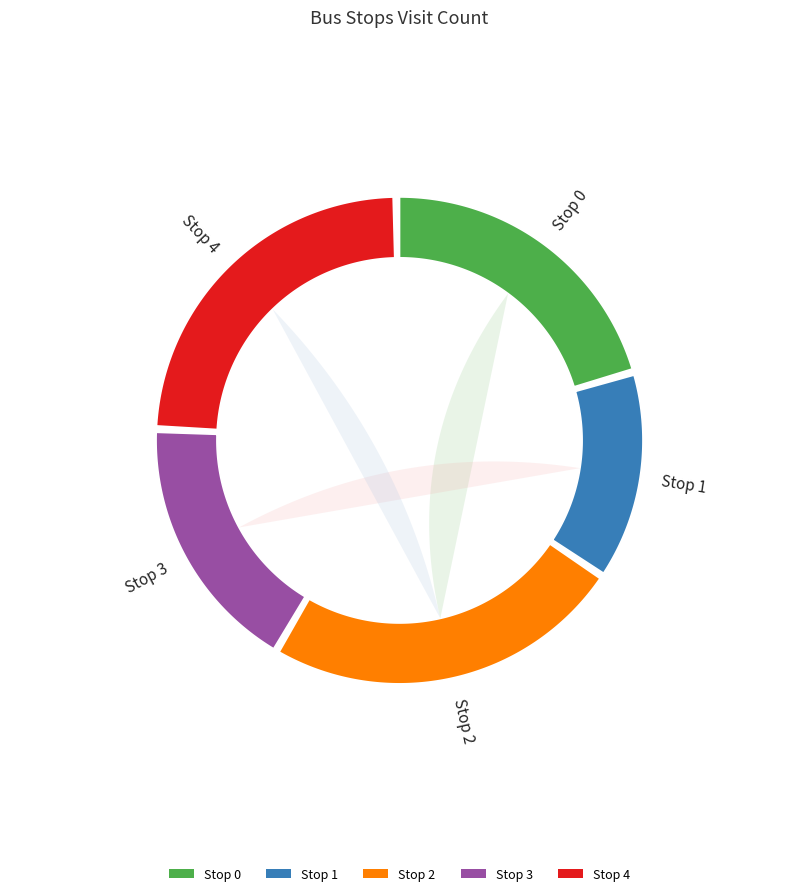

Rank the categories by value from lowest to highest.

Stop 1, Stop 3, Stop 0, Stop 2, Stop 4